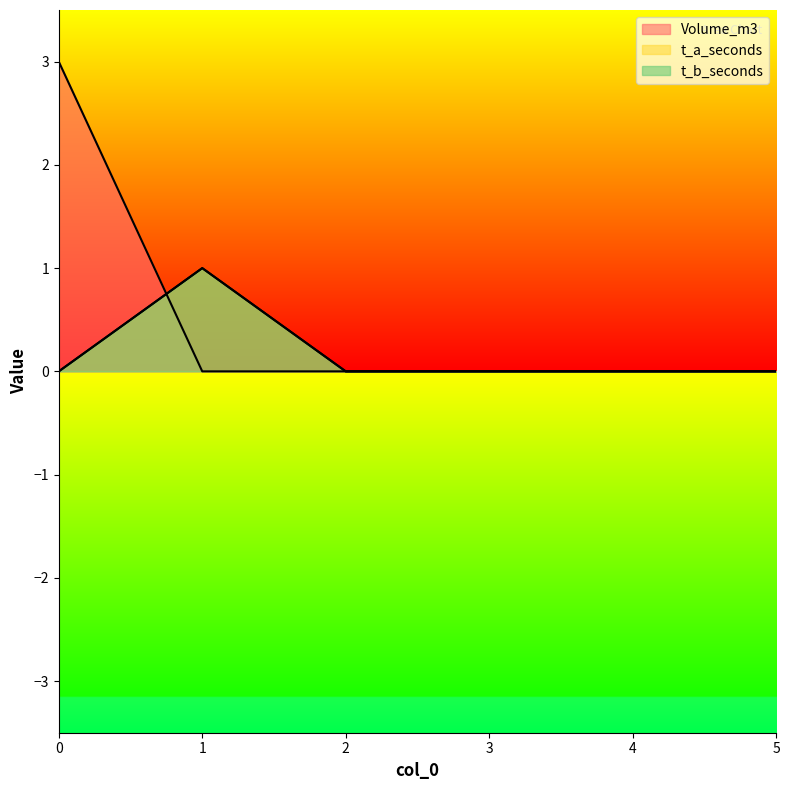

What are all the series names shown in the legend?

Volume_m3, t_a_seconds, t_b_seconds